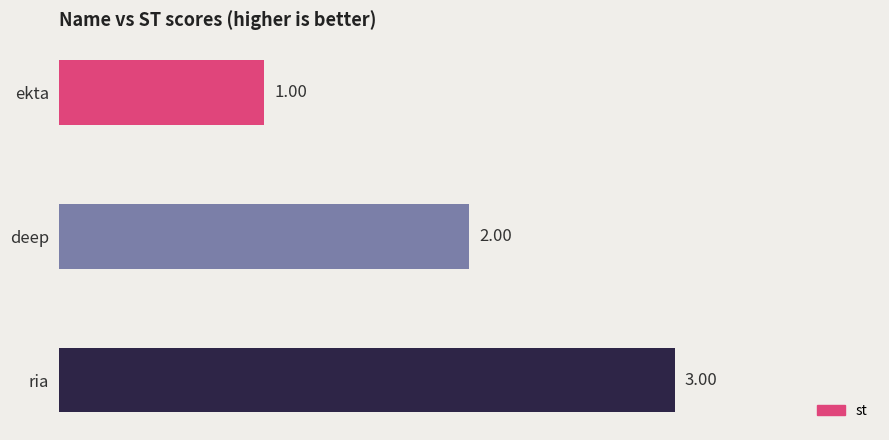

How many values are between 1 and 3?

3